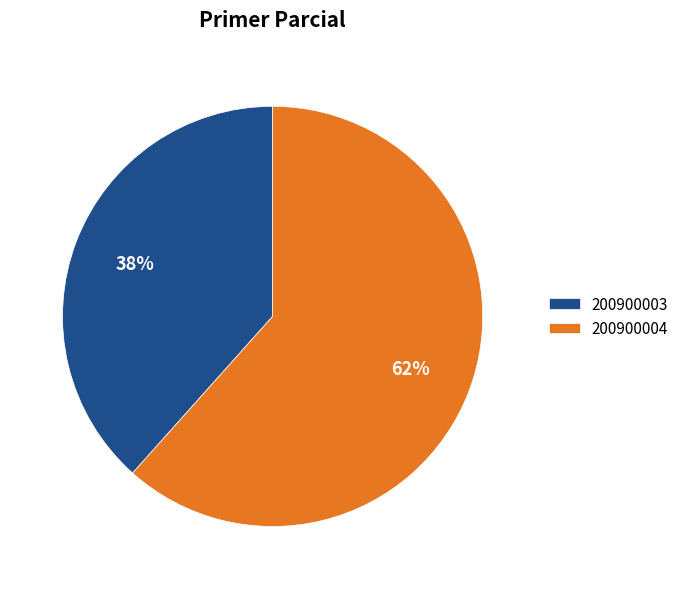

To the nearest percent, what is the average slice percentage?

50%